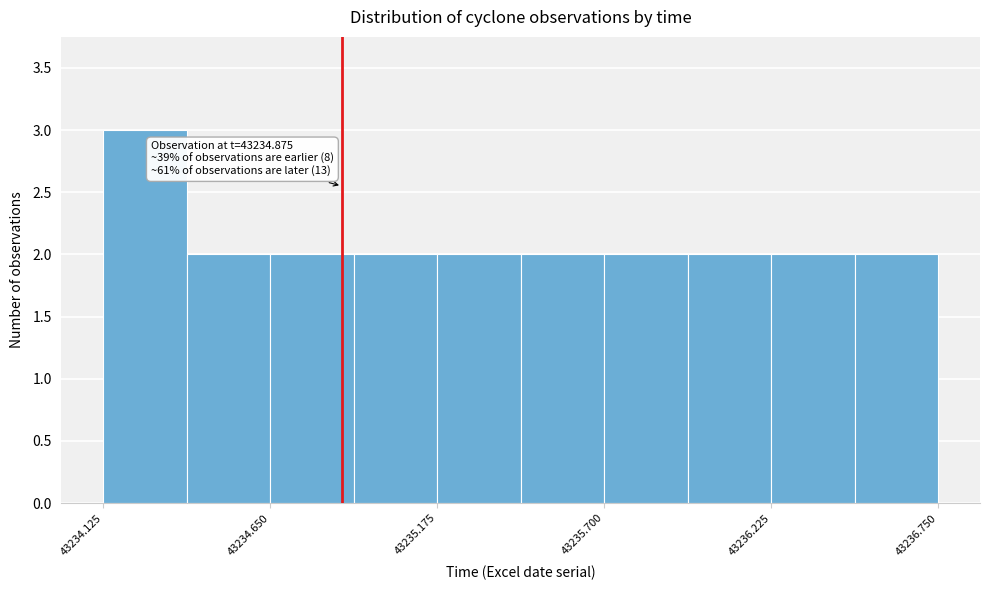

Read against the x-axis, roughly where is the centre of the tallest bar?

43234.3